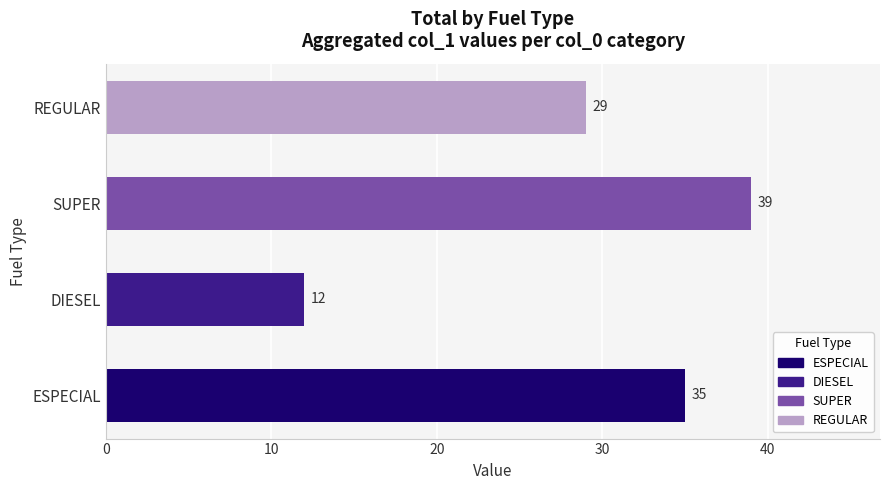

Count the values in the range 29 to 39.

3